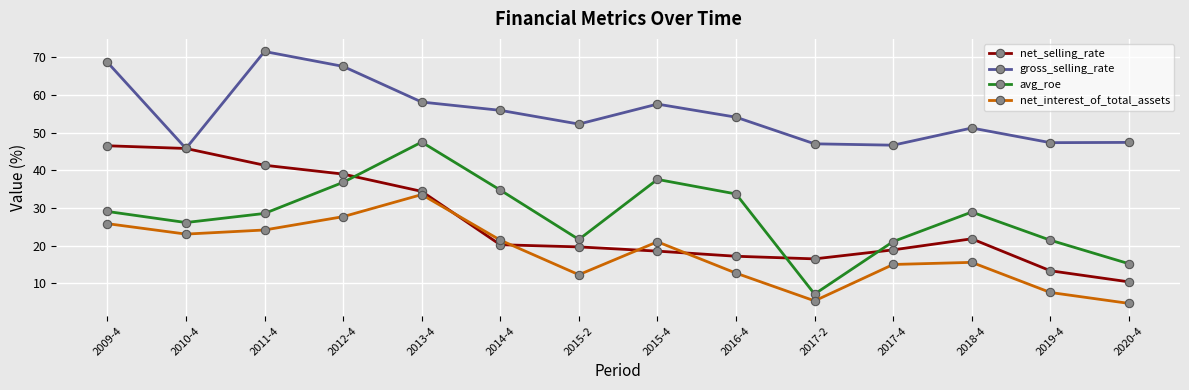

Is it true that avg_roe equals 9.2 at 2015-4?

False